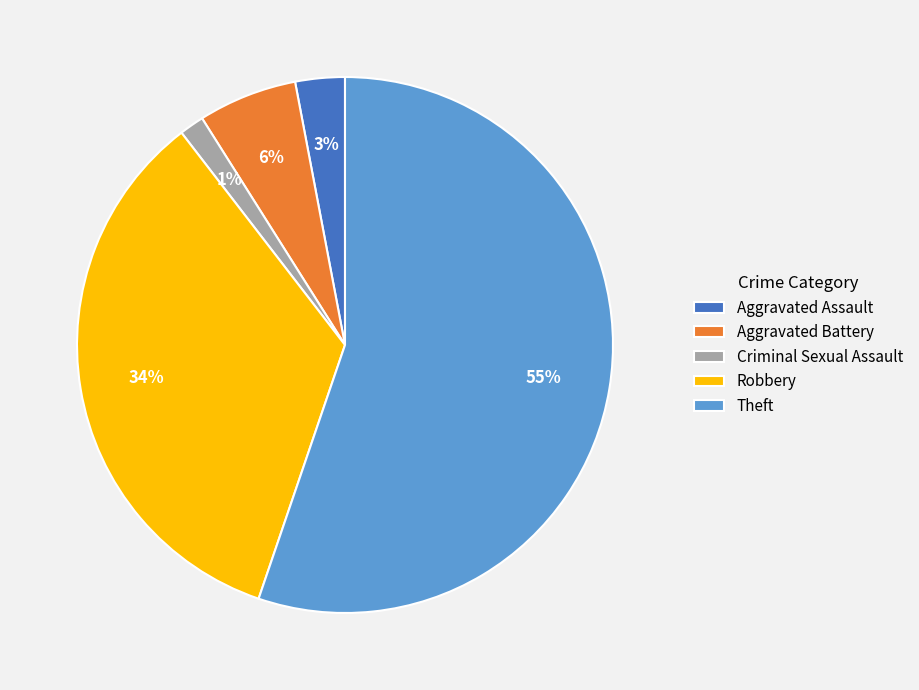

Which category has the biggest portion of the pie?

Theft